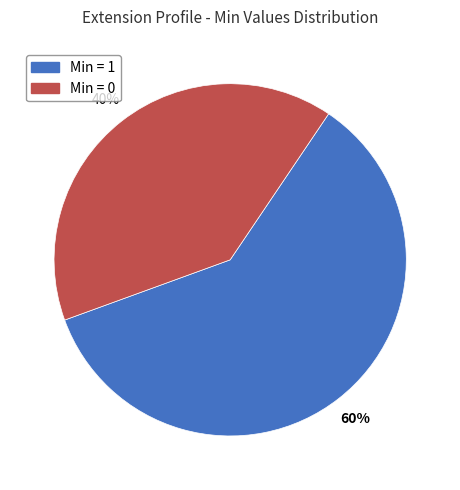

Which slice is the largest?

Min = 1